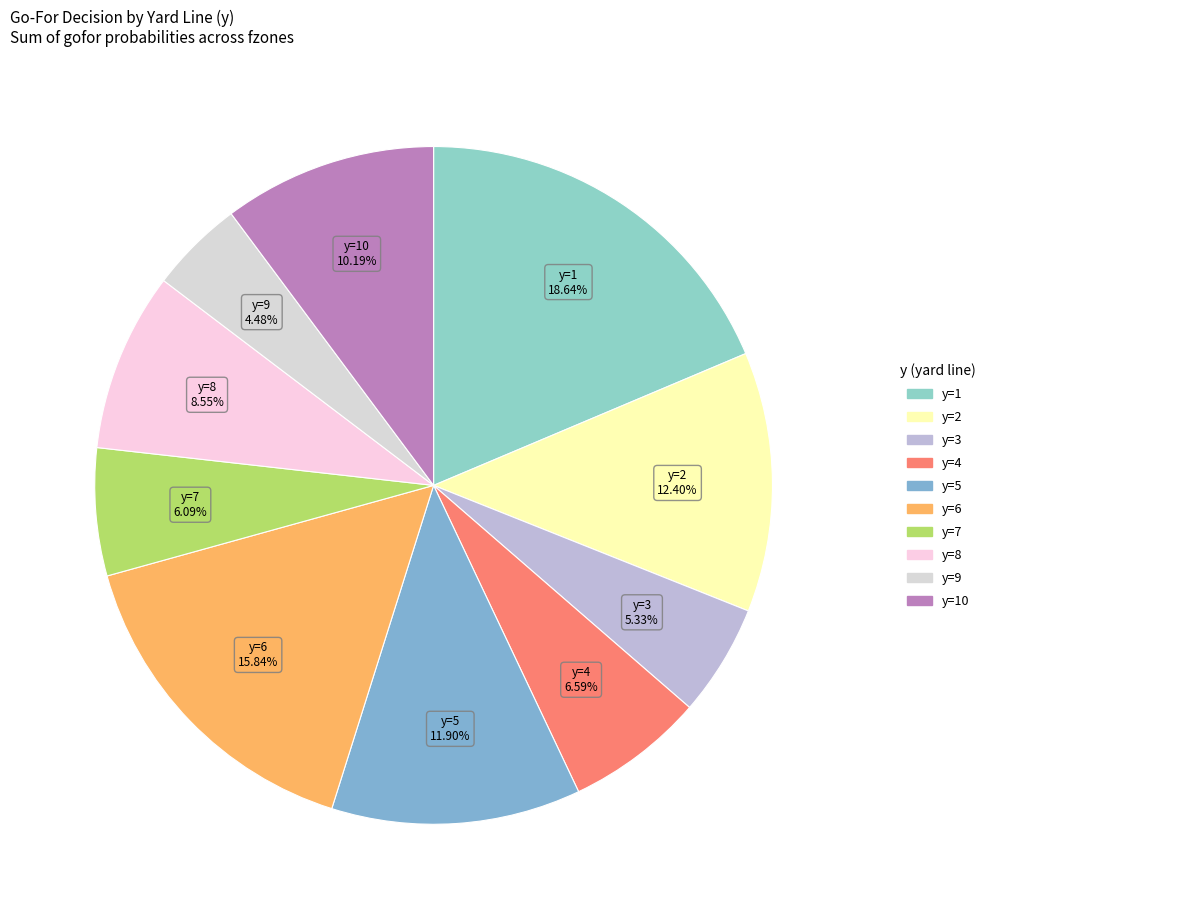

To the nearest percent, what is the average slice percentage?

10%